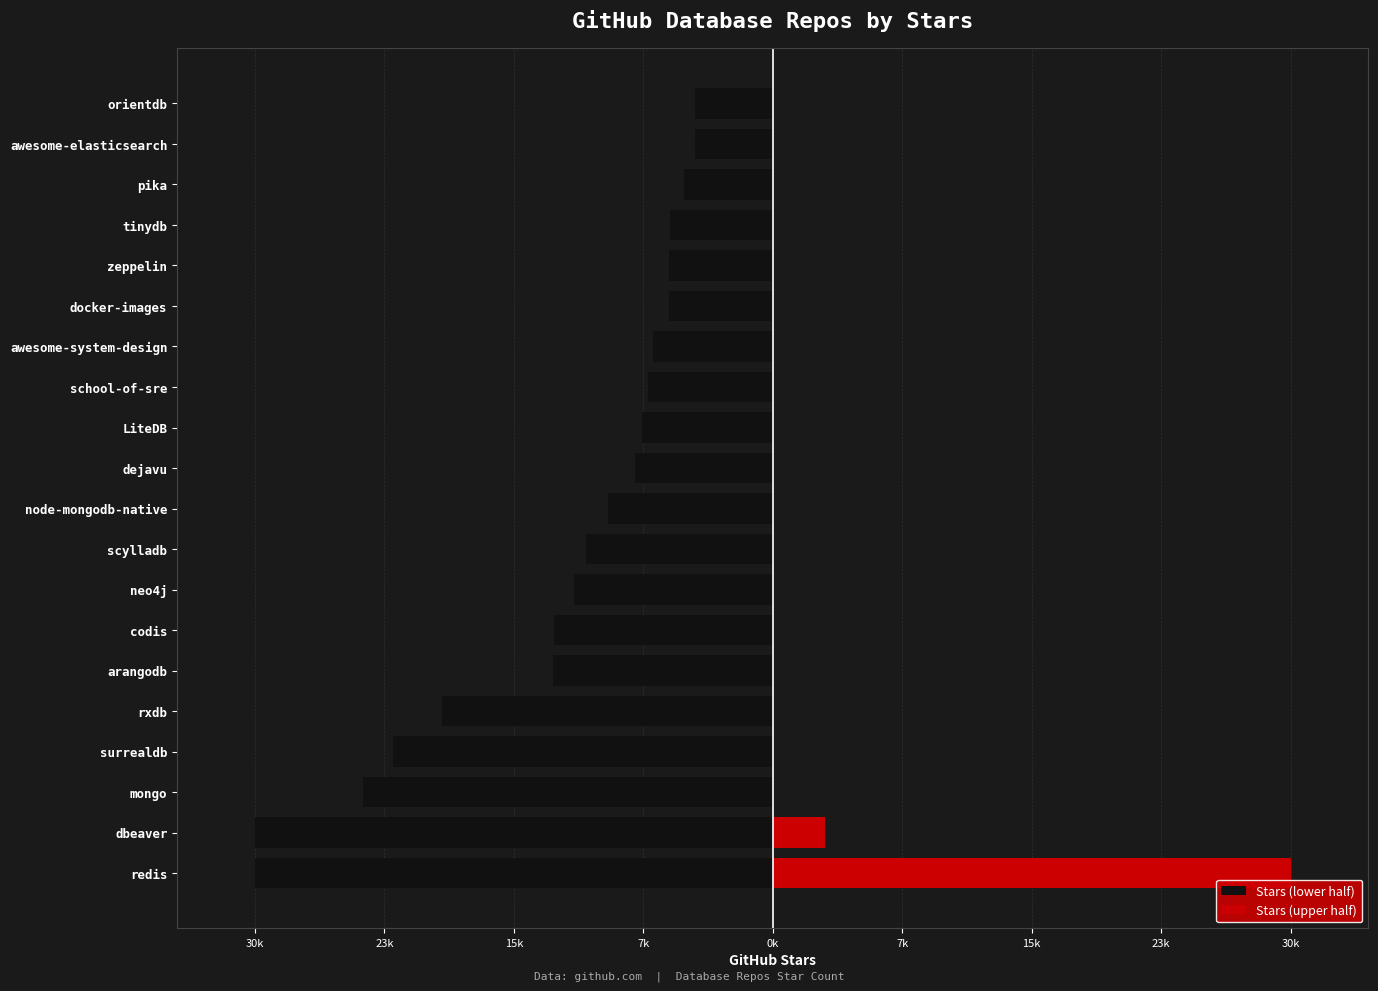

What is the minimum value shown in the chart?

-30800